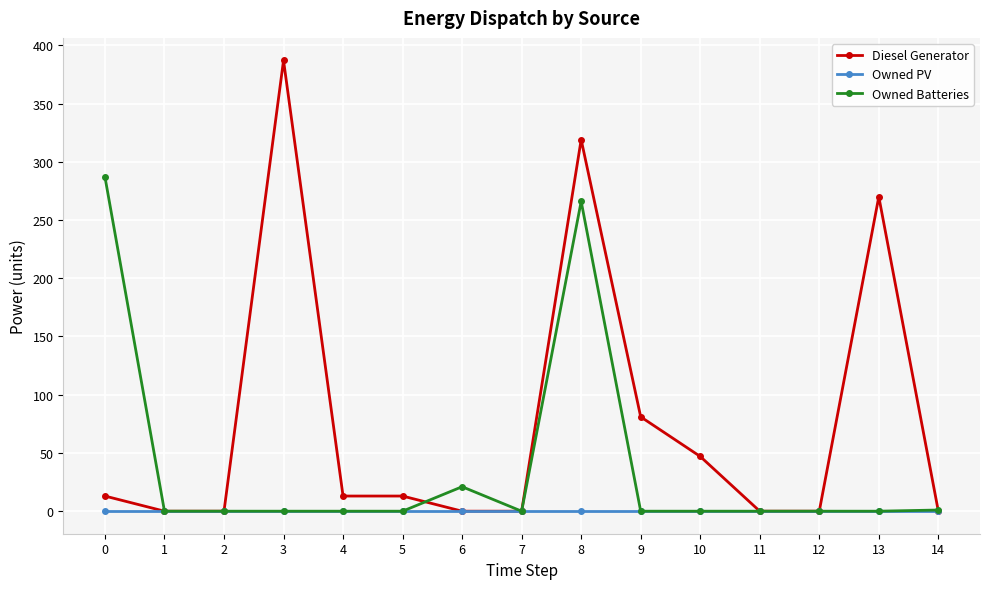

What is the difference between the maximum and minimum values in the Owned Batteries series?

287